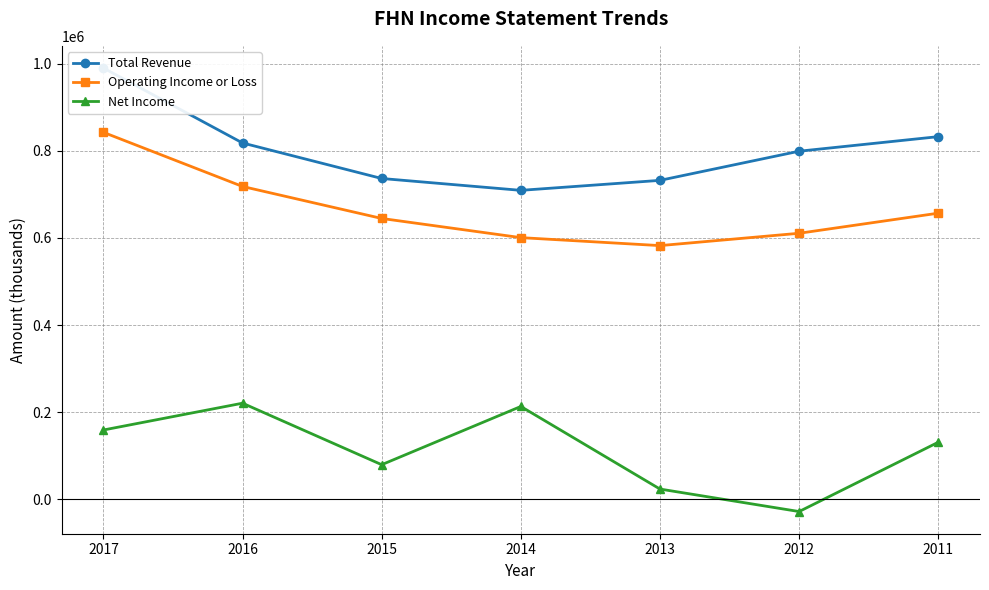

What are all the series names shown in the legend?

Total Revenue, Operating Income or Loss, Net Income